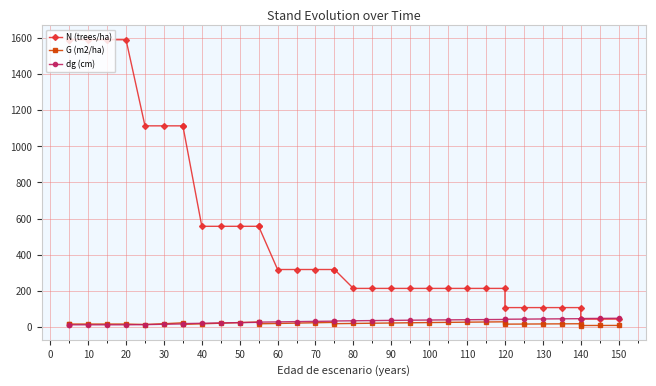

What is the sum of all N (trees/ha) values?

19360.9